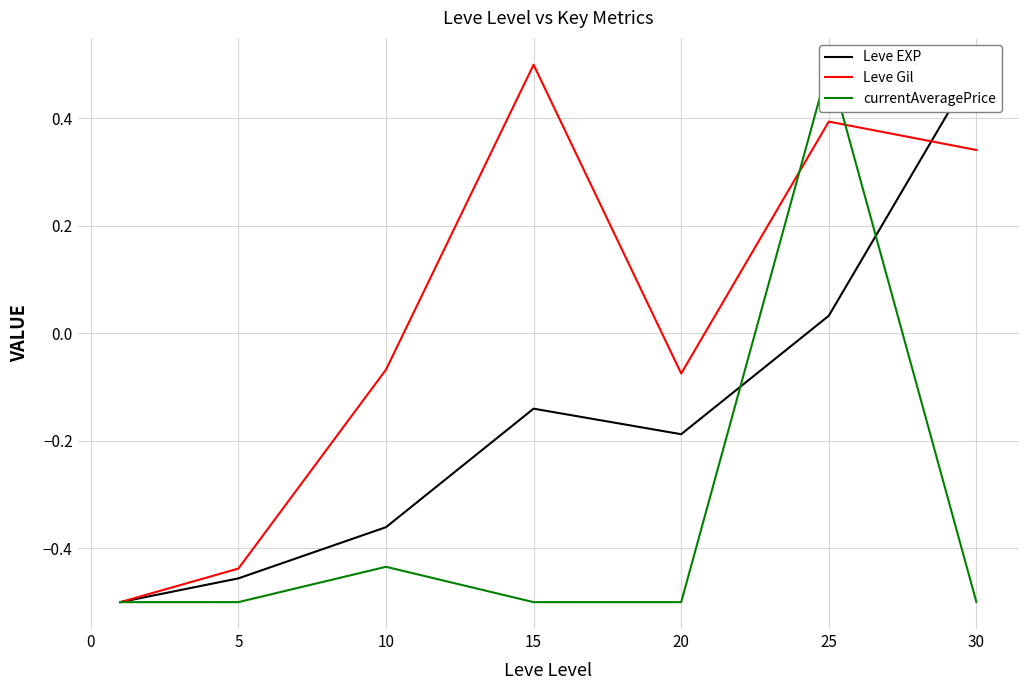

At which label does Leve Gil first exceed 0?

15